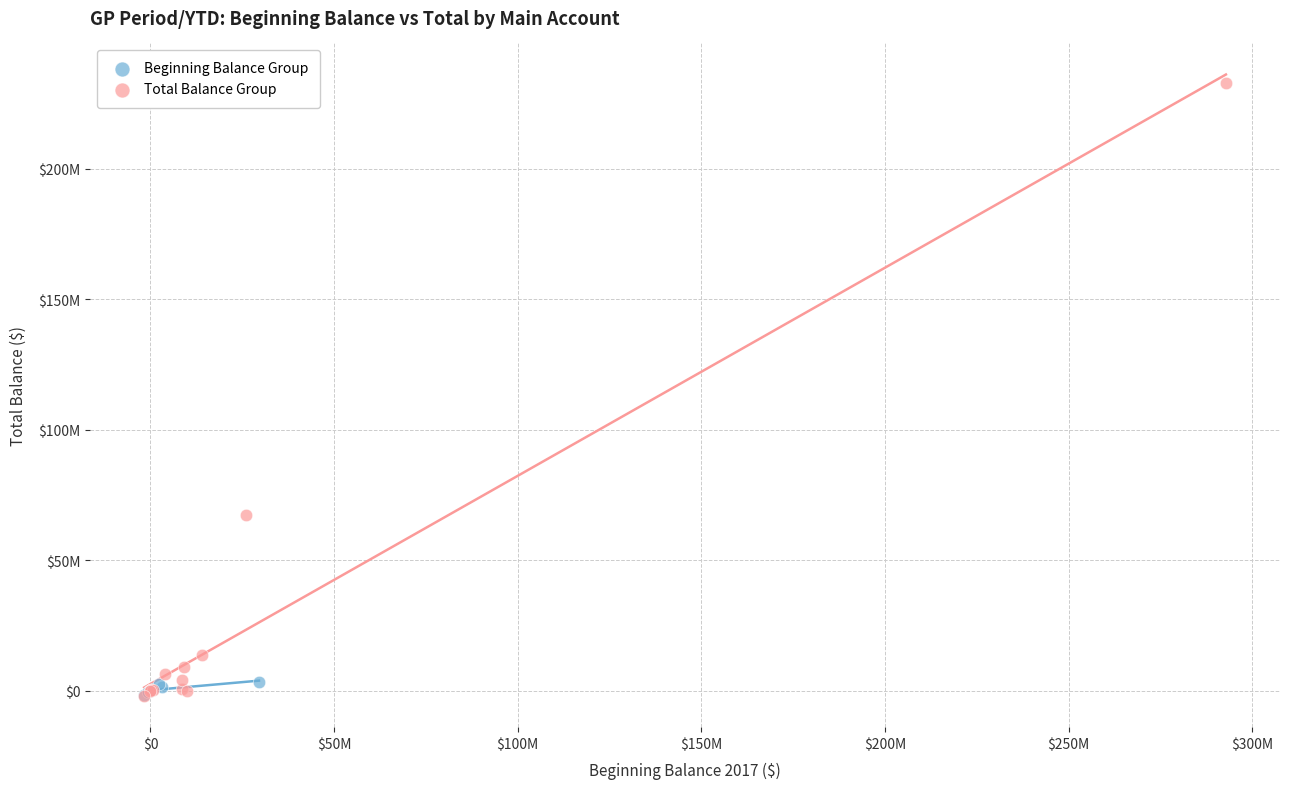

Which series contains the highest Y value?

Total Balance Group